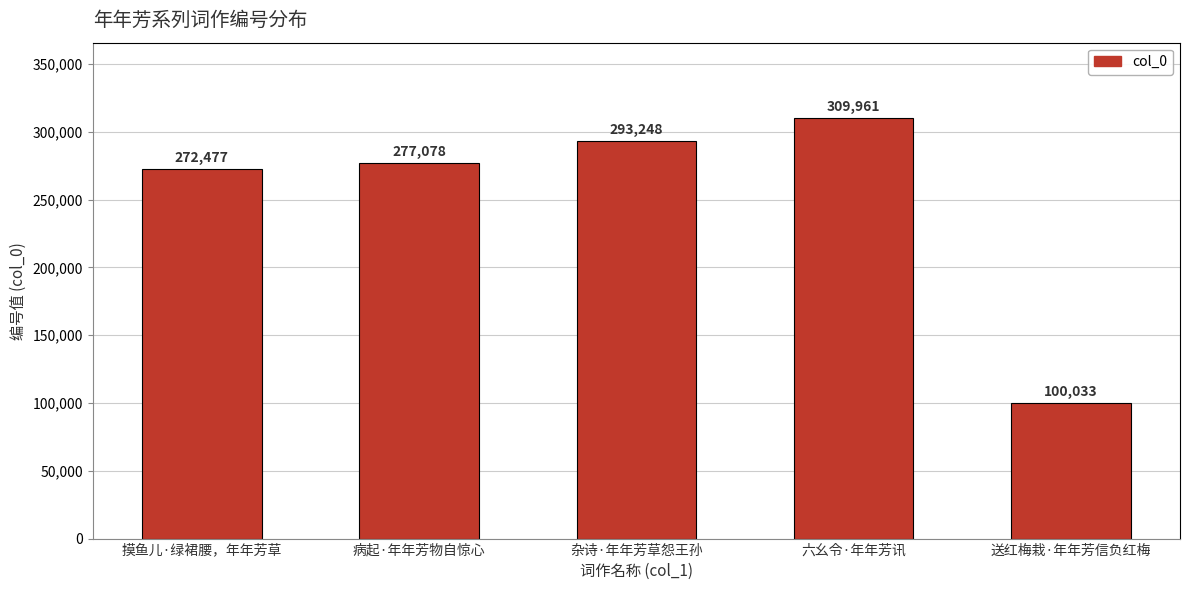

The value at 杂诗·年年芳草怨王孙 is 293248. True or false?

True